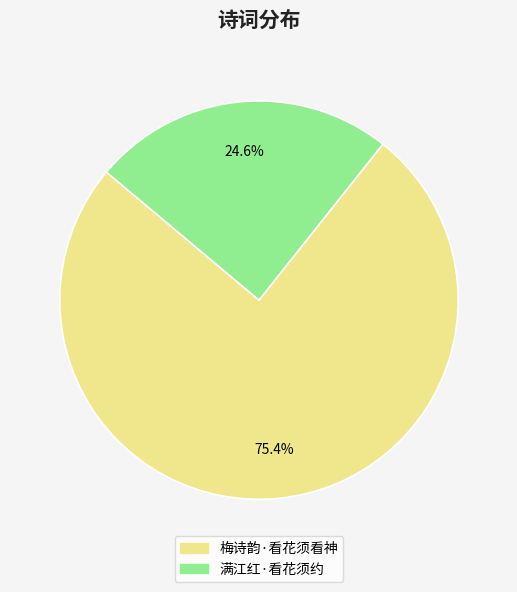

What percentage is the 梅诗韵·看花须看神 slice, to the nearest percent?

75%